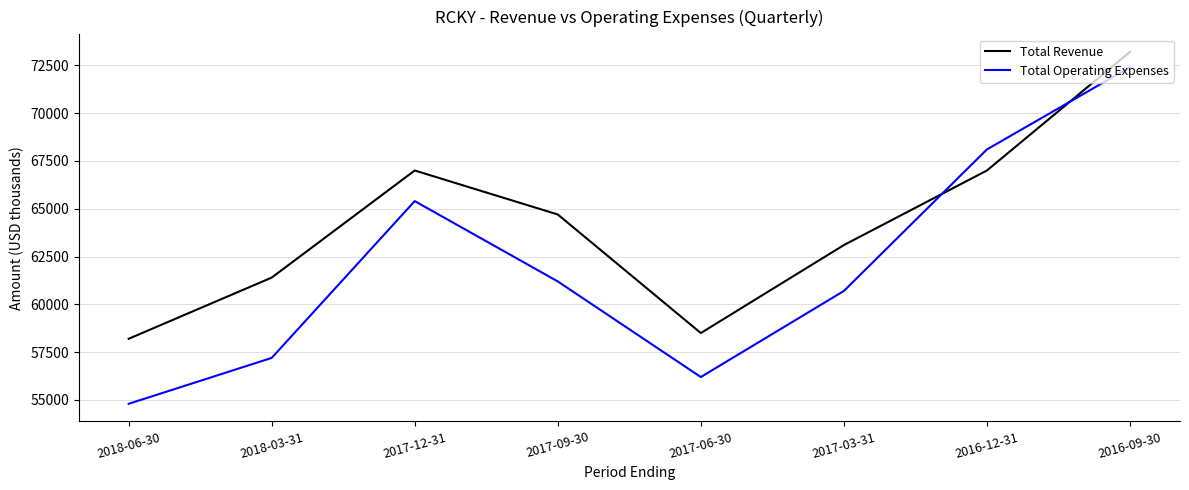

True or false: Total Operating Expenses has a value of 96764 at 2017-09-30.

False